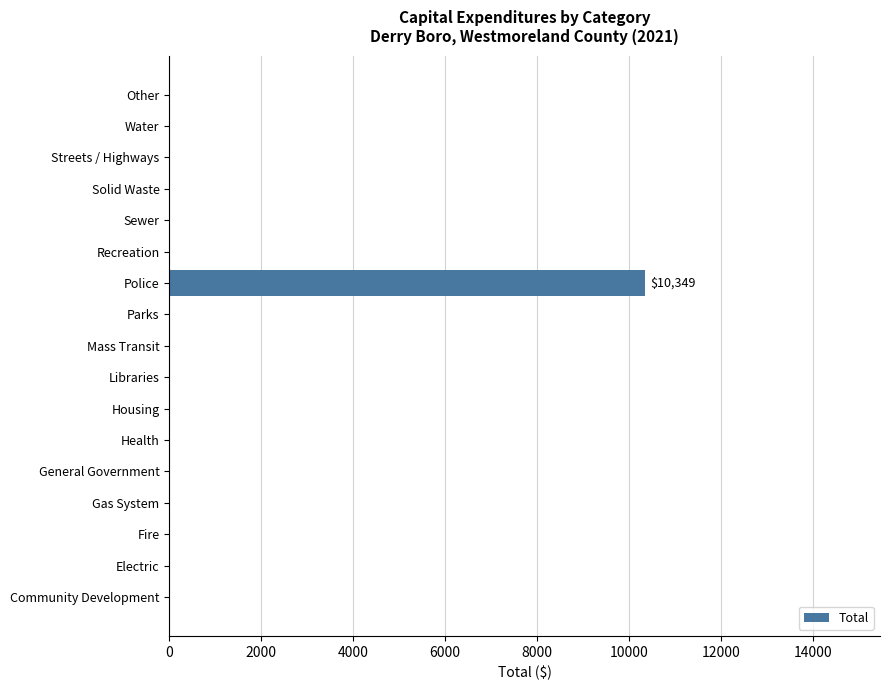

The chart shows a value of 0 at Water. True or false?

True